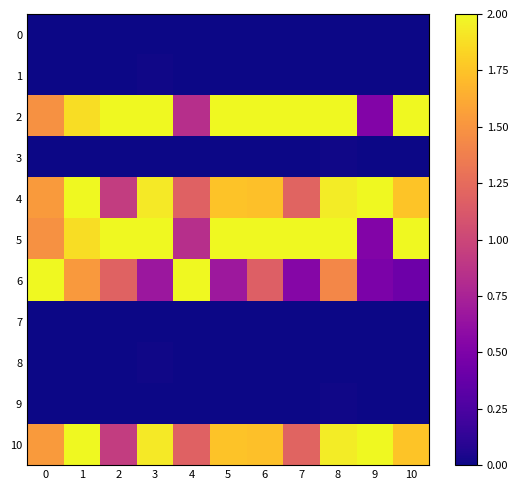

At how many categories does at least one series exceed 1?

11